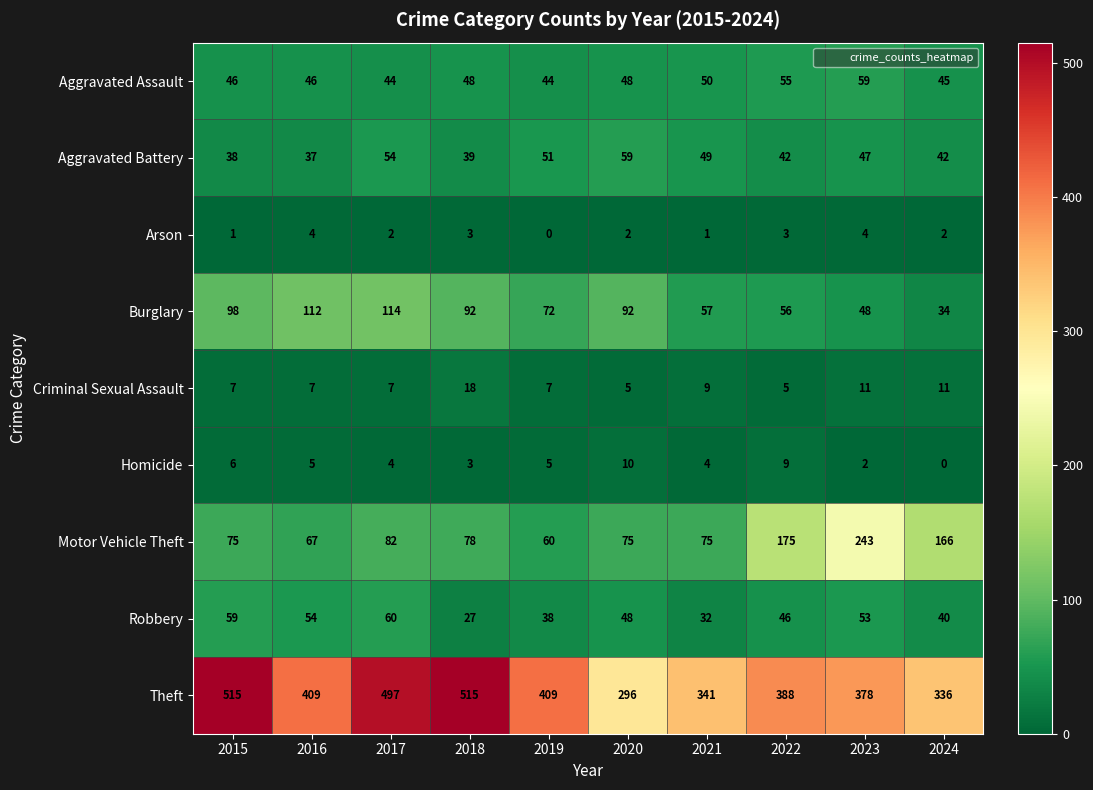

What is the total value across all series at 2020?

635